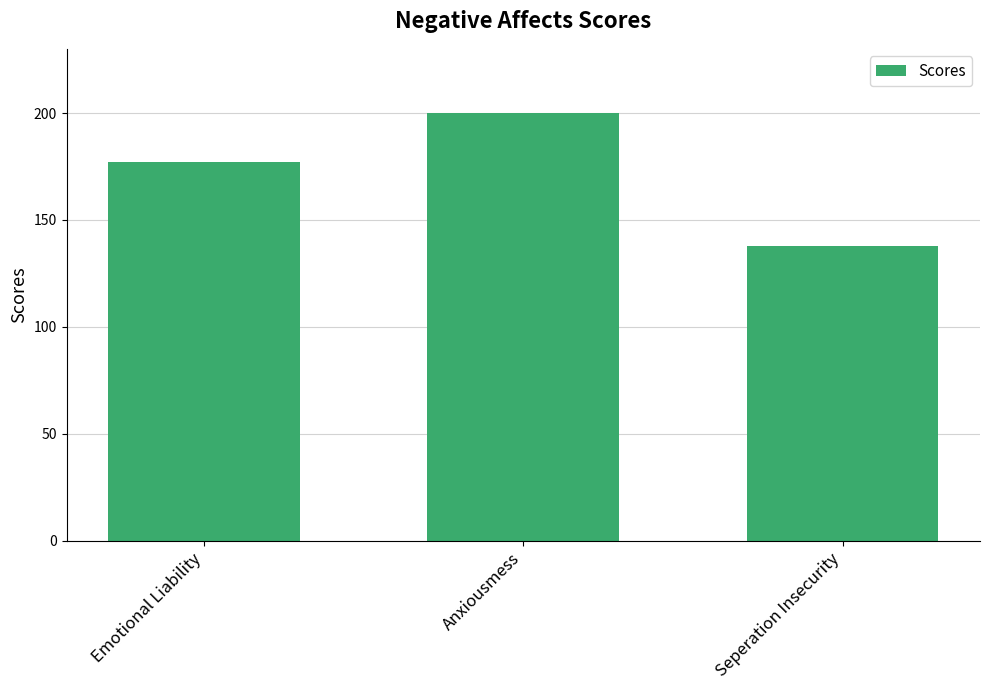

Between Seperation Insecurity and Anxiousmess, which is larger?

Anxiousmess